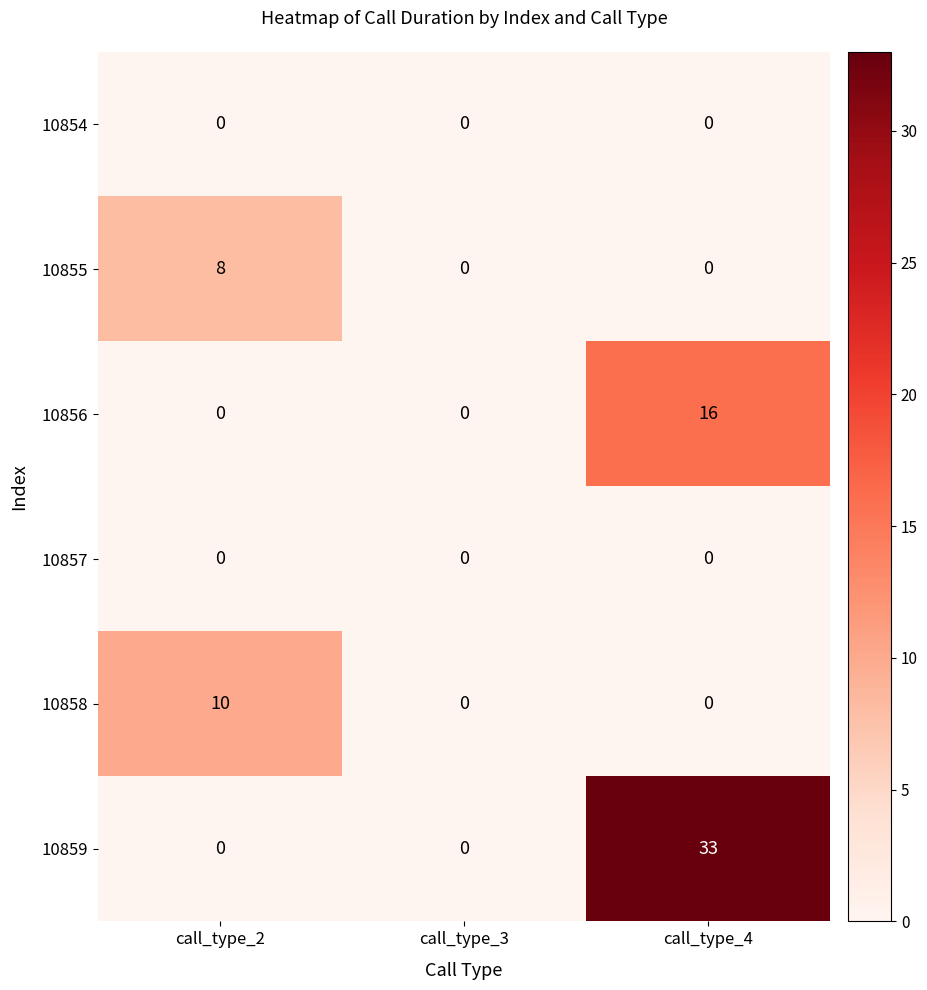

What is the difference between the highest and lowest values at call_type_2?

10